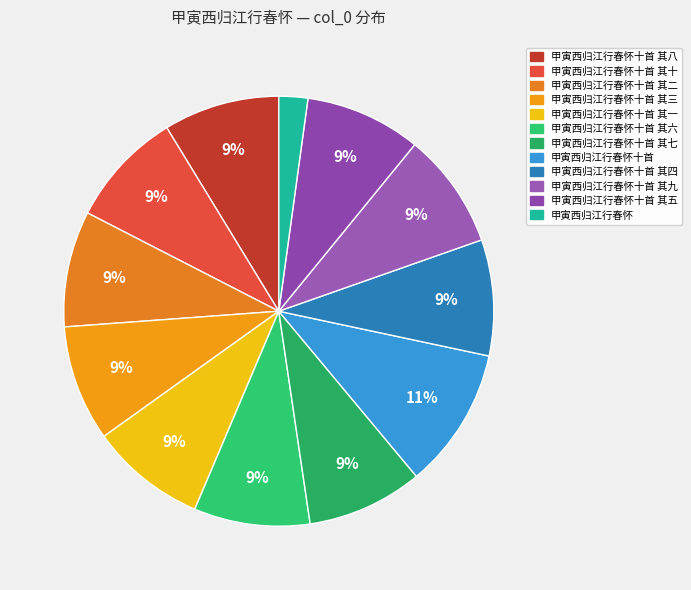

How many slices are in this pie chart?

12